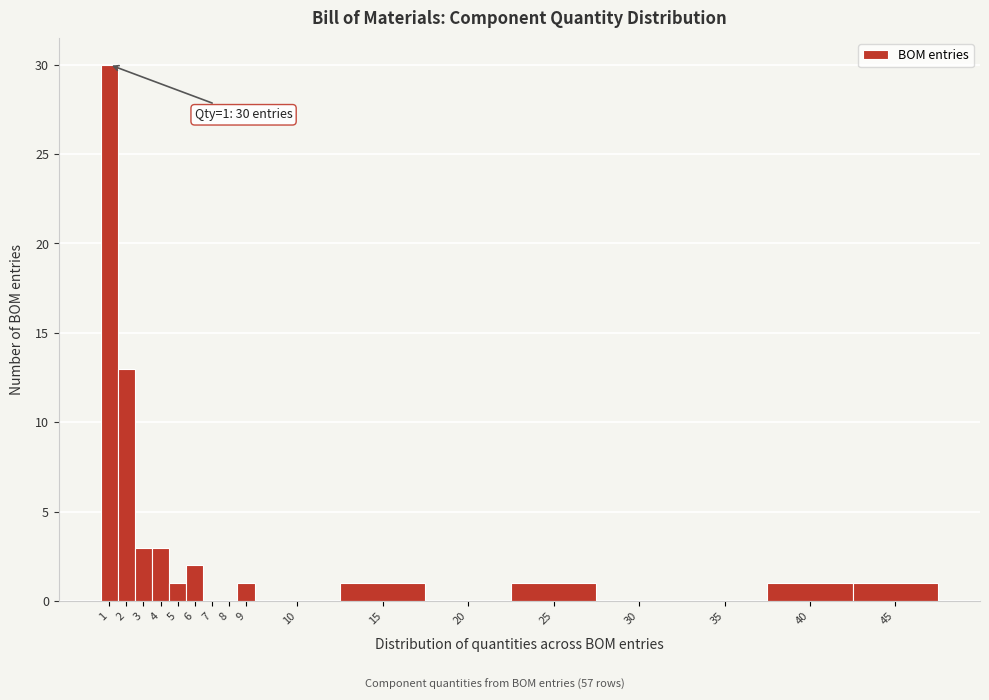

Reading left to right, extract all data points from this chart.

1=30	2=13	3=3	4=3	5=1	6=2	7=0	8=0	9=1	10=0	15=1	20=0	25=1	30=0	35=0	40=1	45=1